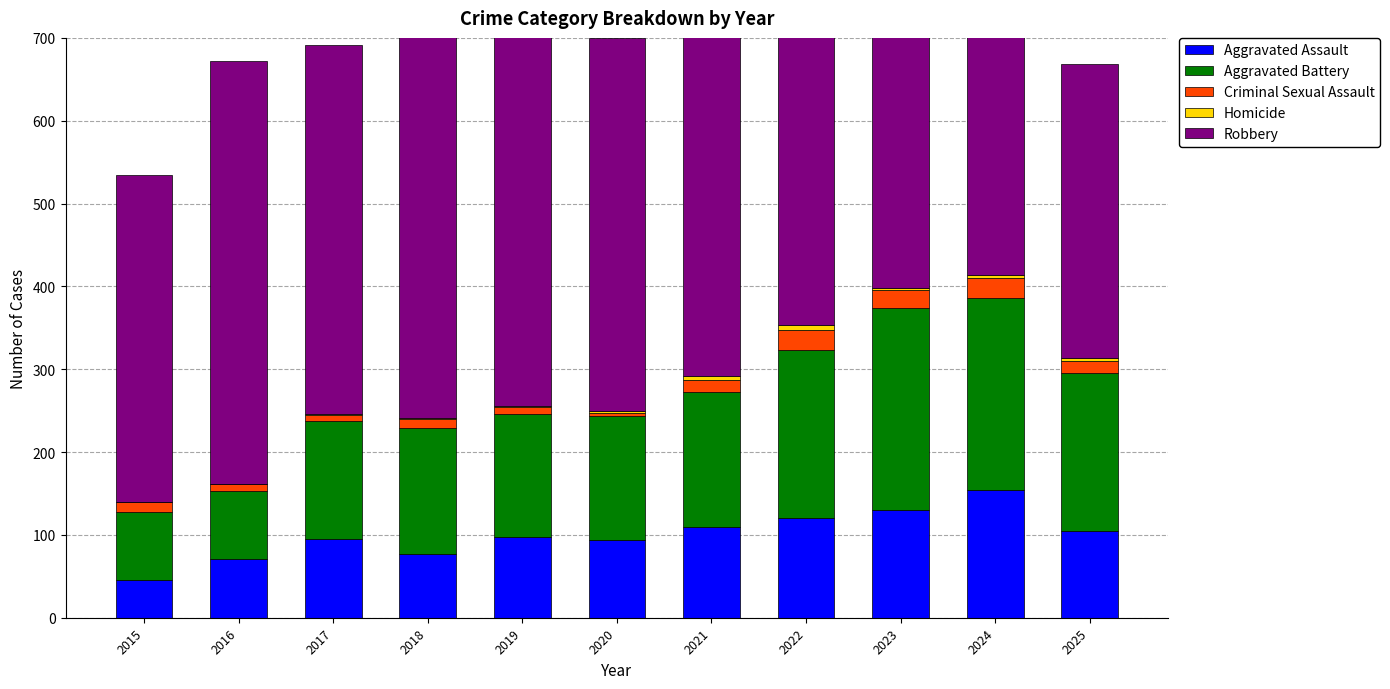

At which label is Homicide closest to 3?

2020